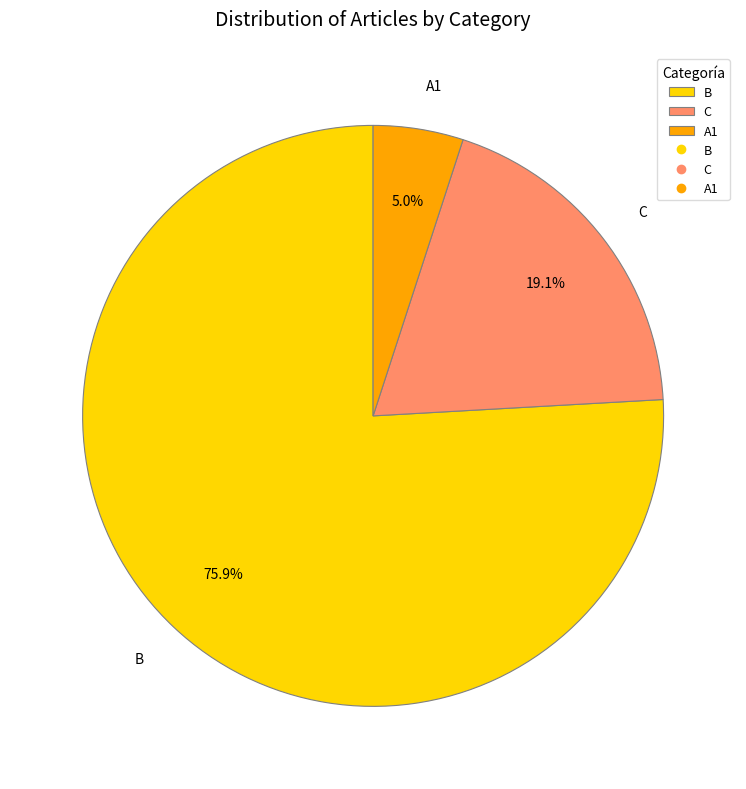

To the nearest percent, what is the difference between the B and C slice percentages?

57%